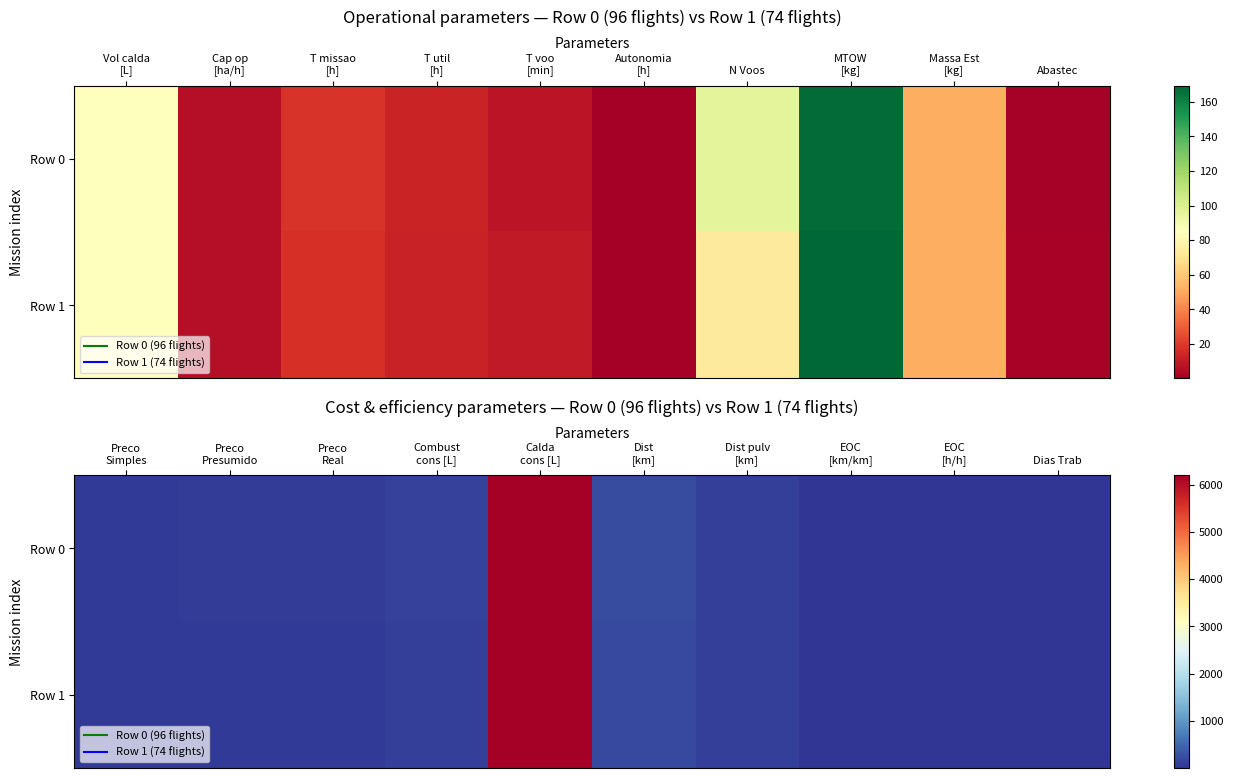

What is the minimum value for Row 0?

0.5